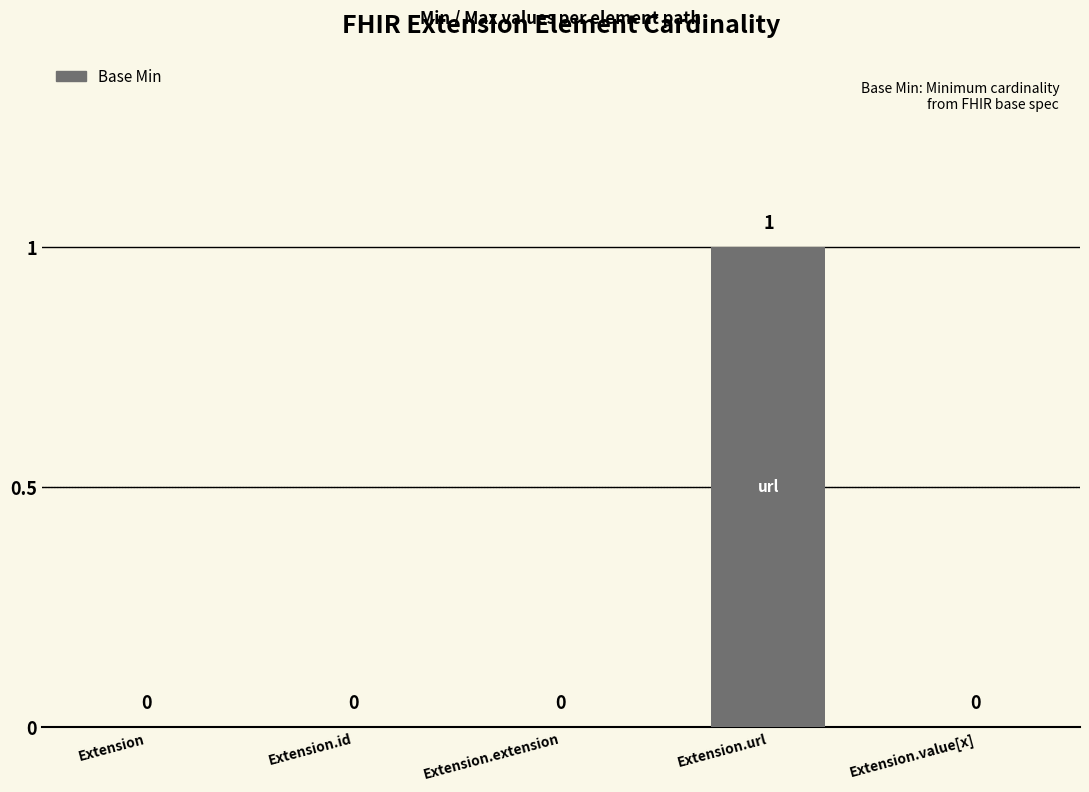

Which label corresponds to the largest value in the chart?

Extension.url